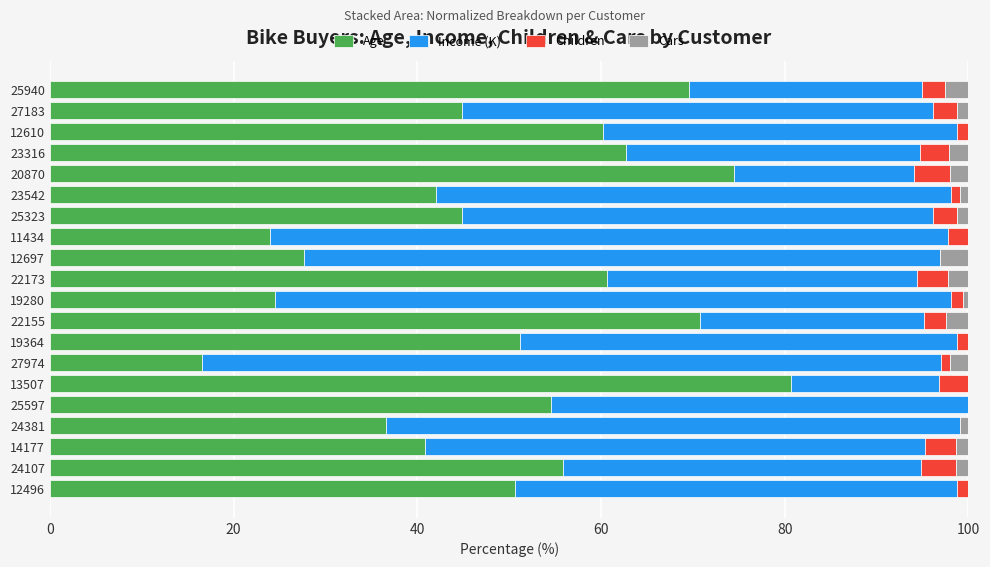

What is the total value across all series at 12697?

100.0